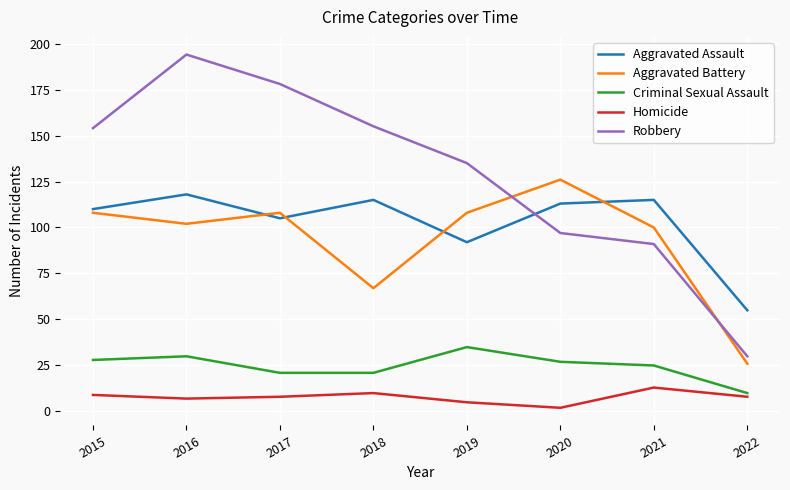

True or false: Robbery and Homicide cross at least once.

False